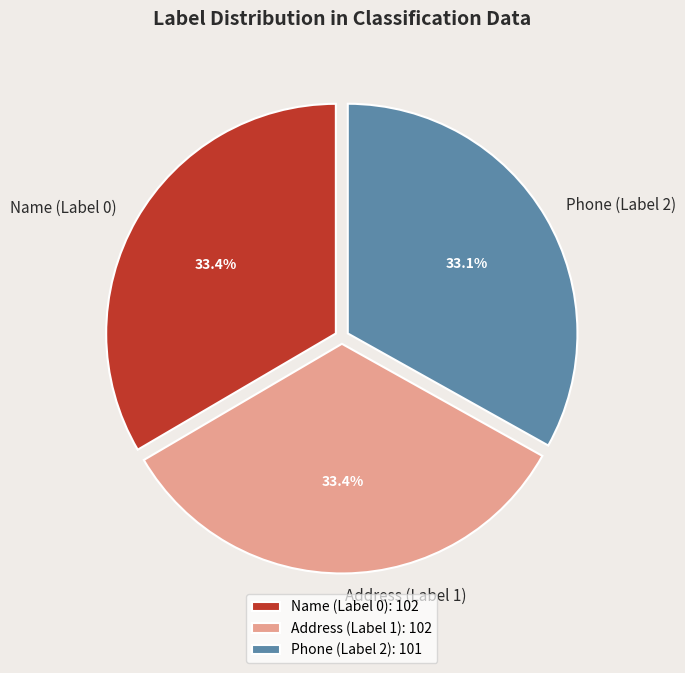

Combined, what portion of the pie is Phone (Label 2) and Name (Label 0)?

66.6%